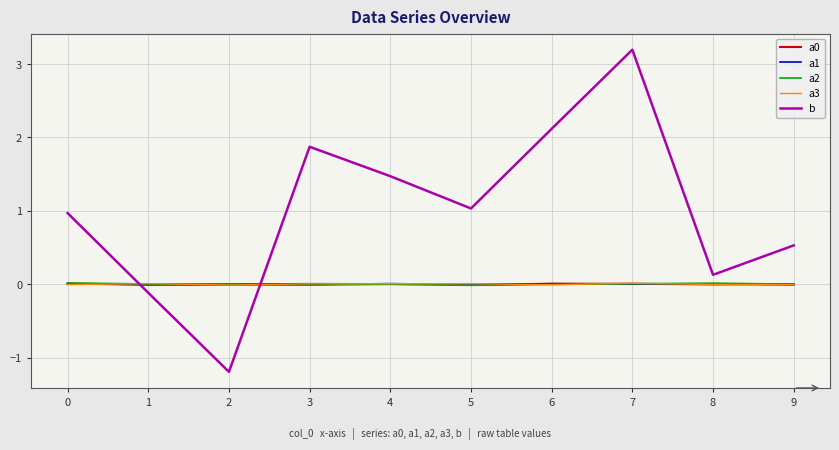

What is the total value across all series at 8?

0.1